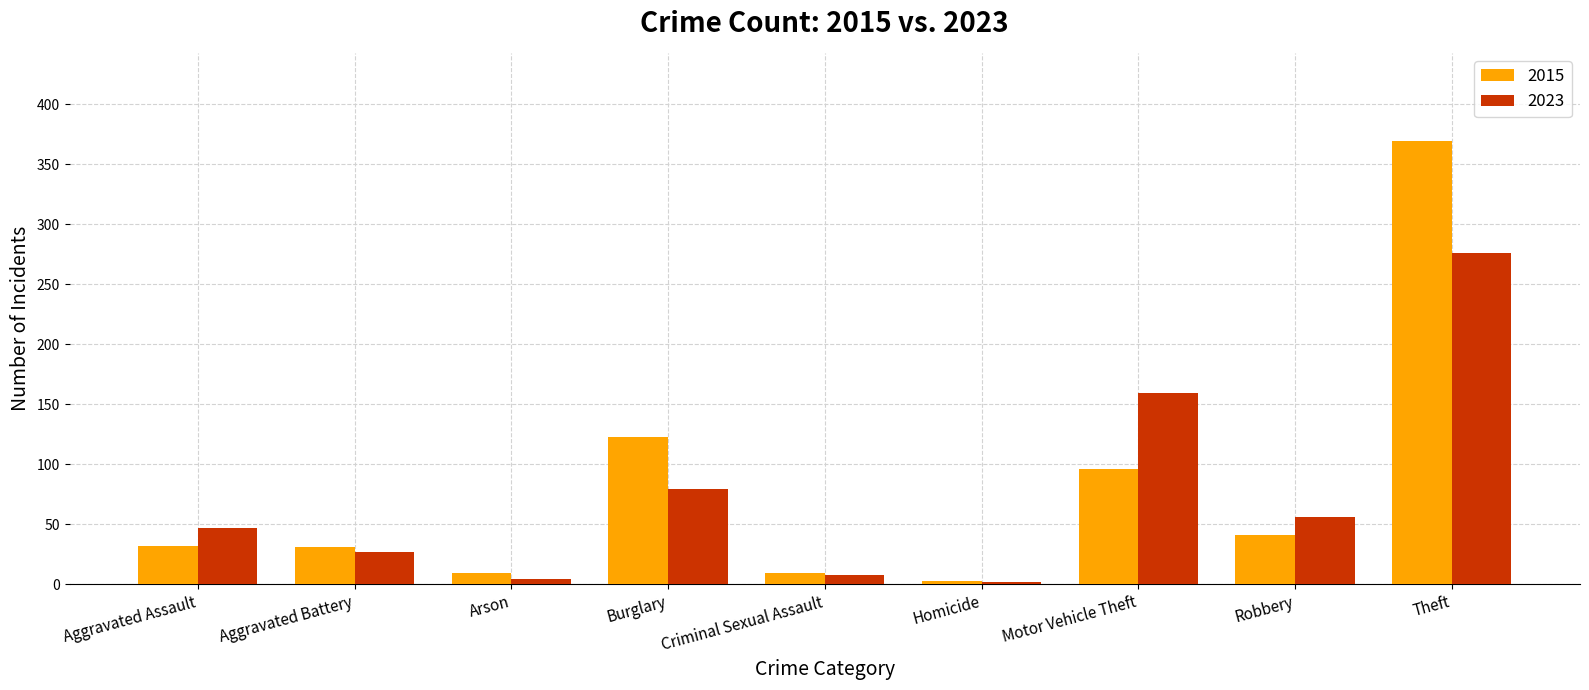

The value of 2023 at Robbery is 75. True or false?

False